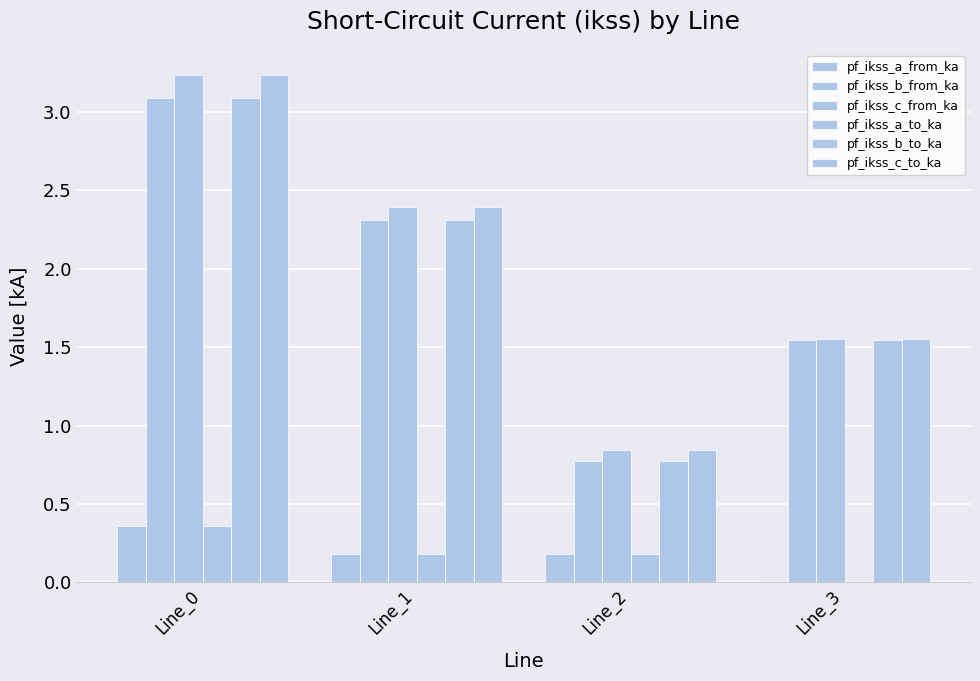

The pf_ikss_b_from_ka series shows 1.1 at Line_1. True or false?

False